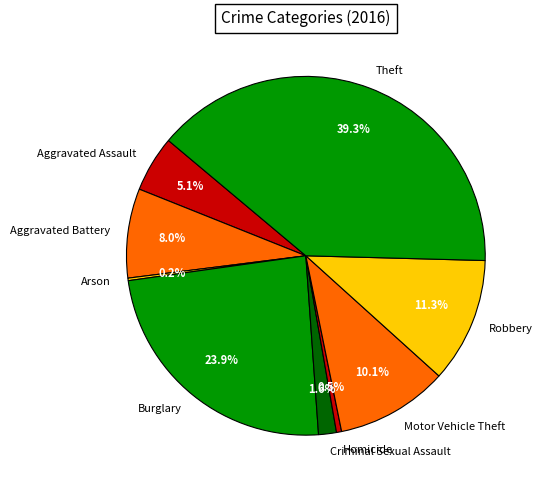

What percentage is the Criminal Sexual Assault slice, to the nearest percent?

2%